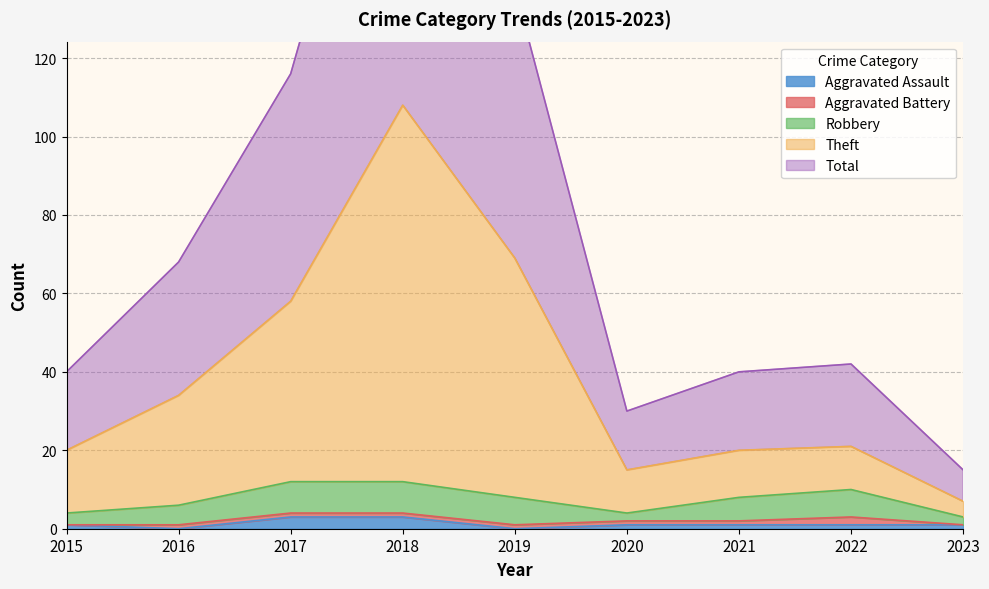

The Aggravated Assault series shows 1 at 2021. True or false?

True